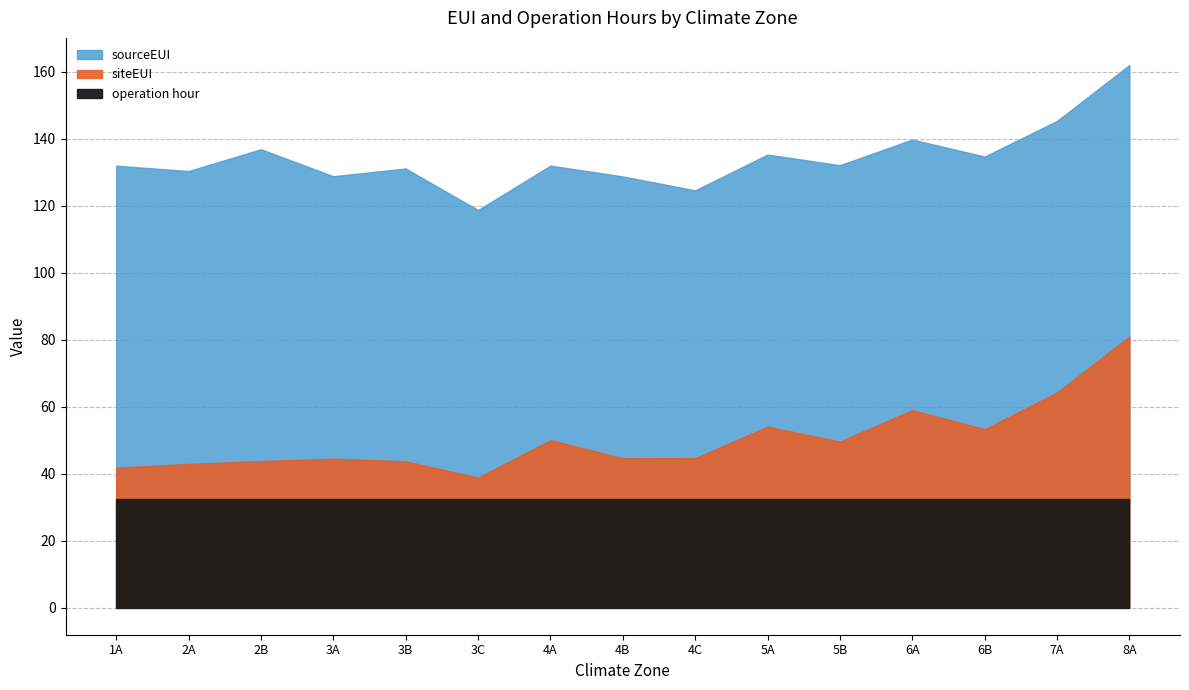

How many data points does each series have?

15